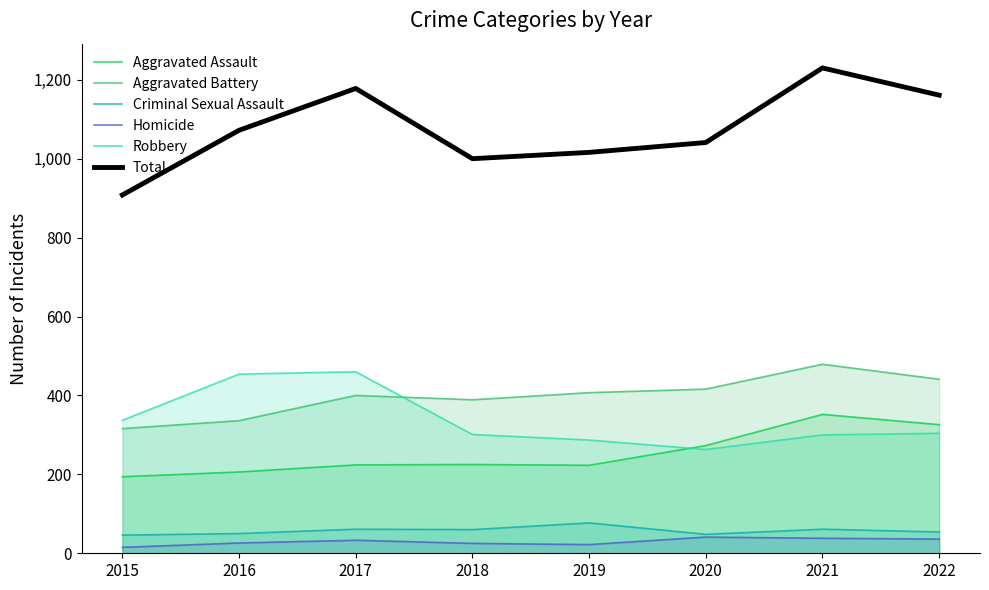

The Total series shows 1230 at 2021. True or false?

True